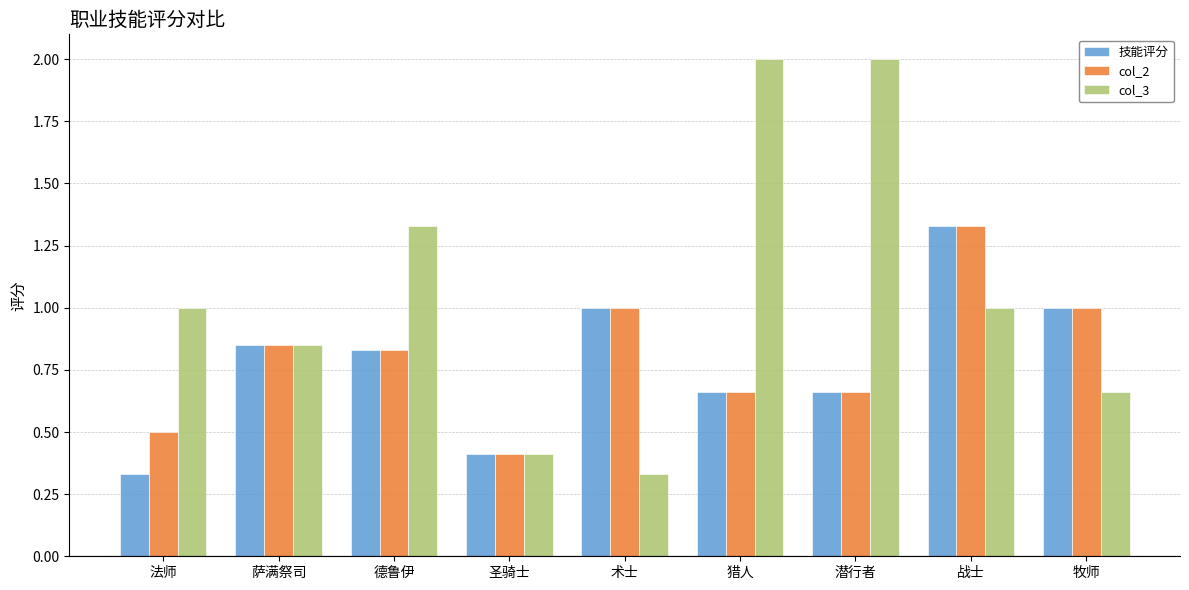

The value of 技能评分 at 德鲁伊 is 0.4. True or false?

False